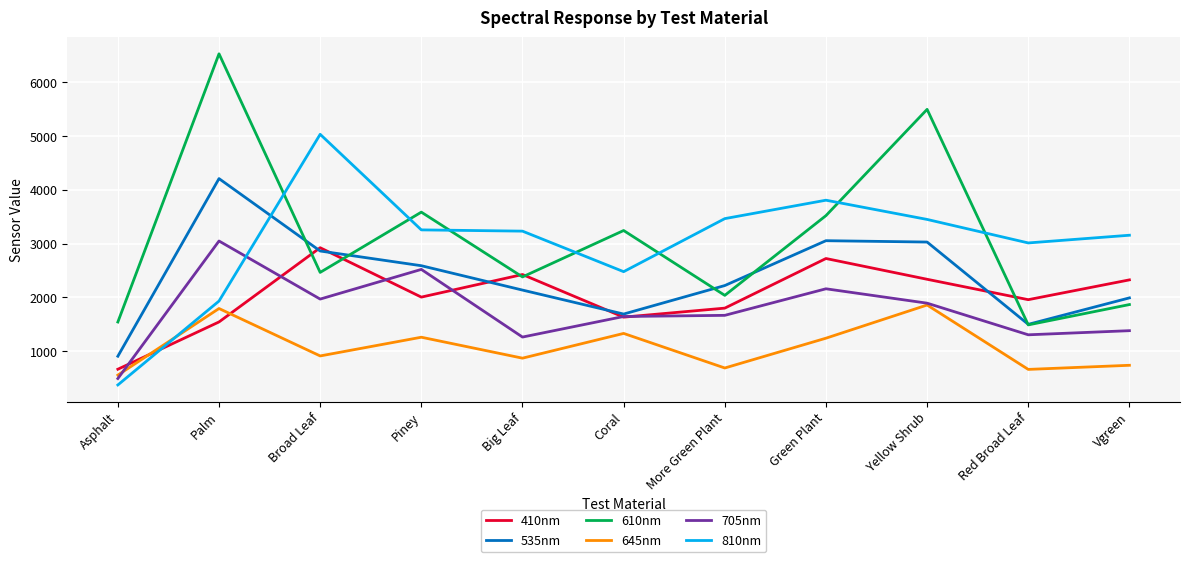

At which label is 810nm closest to 2701?

Coral